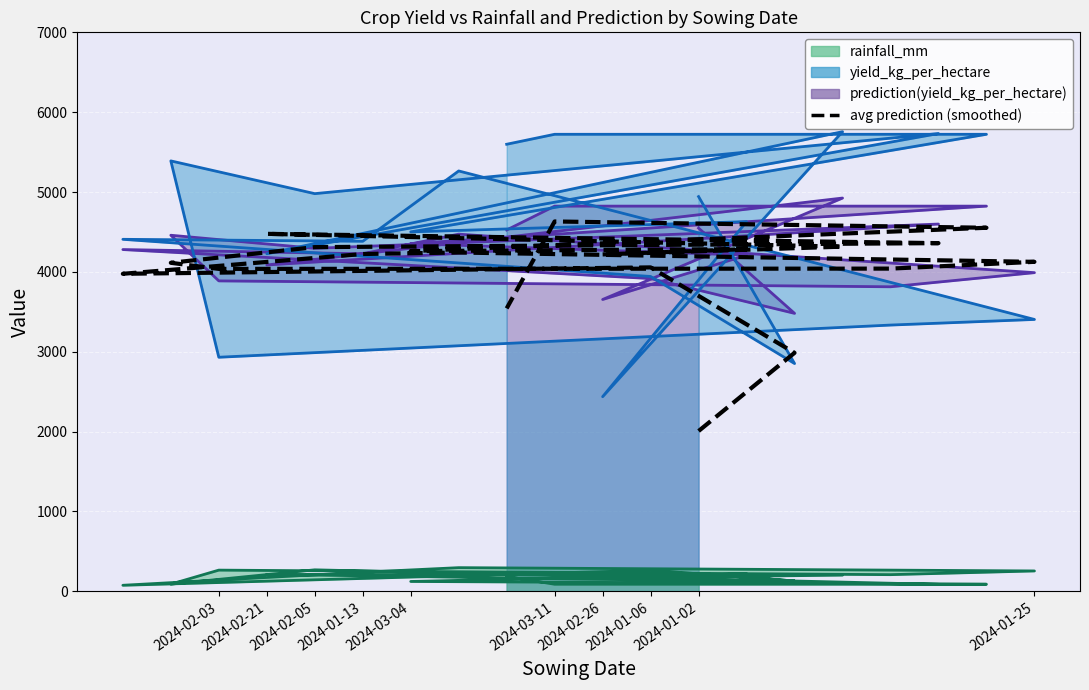

What is the label of the 19th point from the right?

2024-01-06